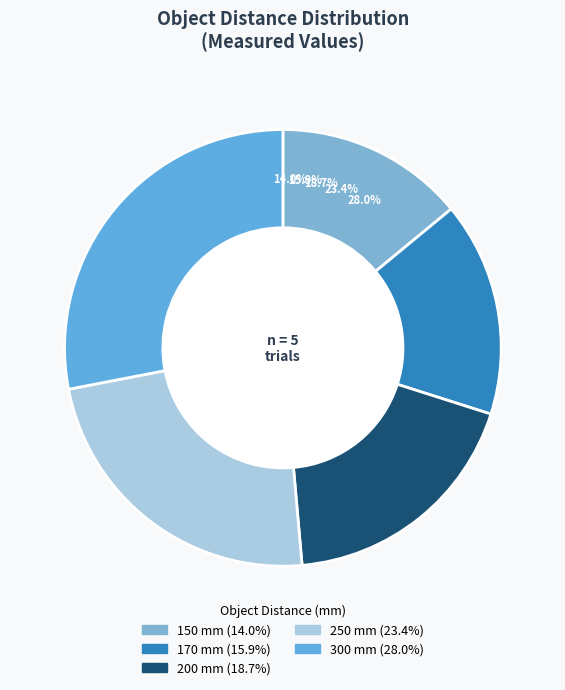

How many segments does this pie chart have?

5